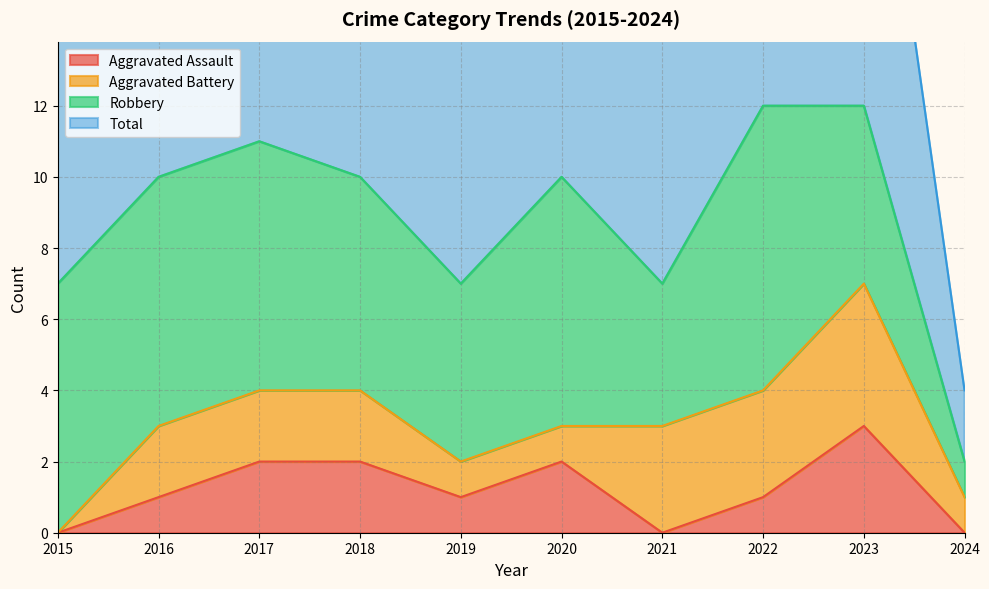

How many data points does each series have?

10